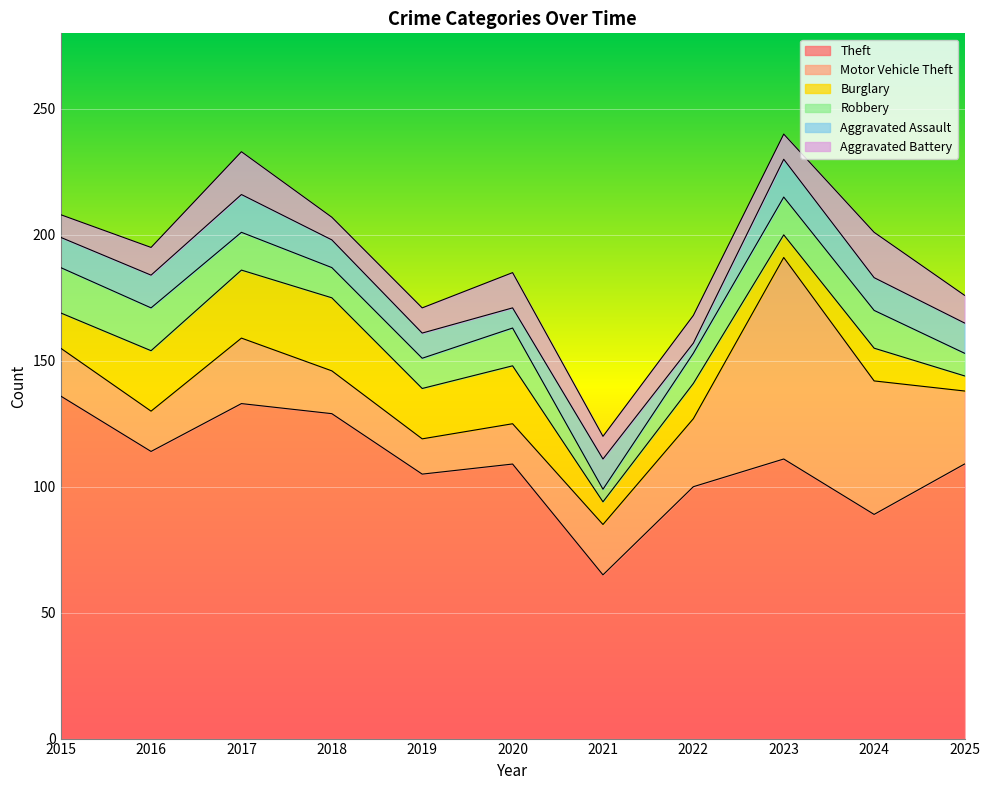

What is the sum of the Aggravated Battery values at 2019 and 2017?

27